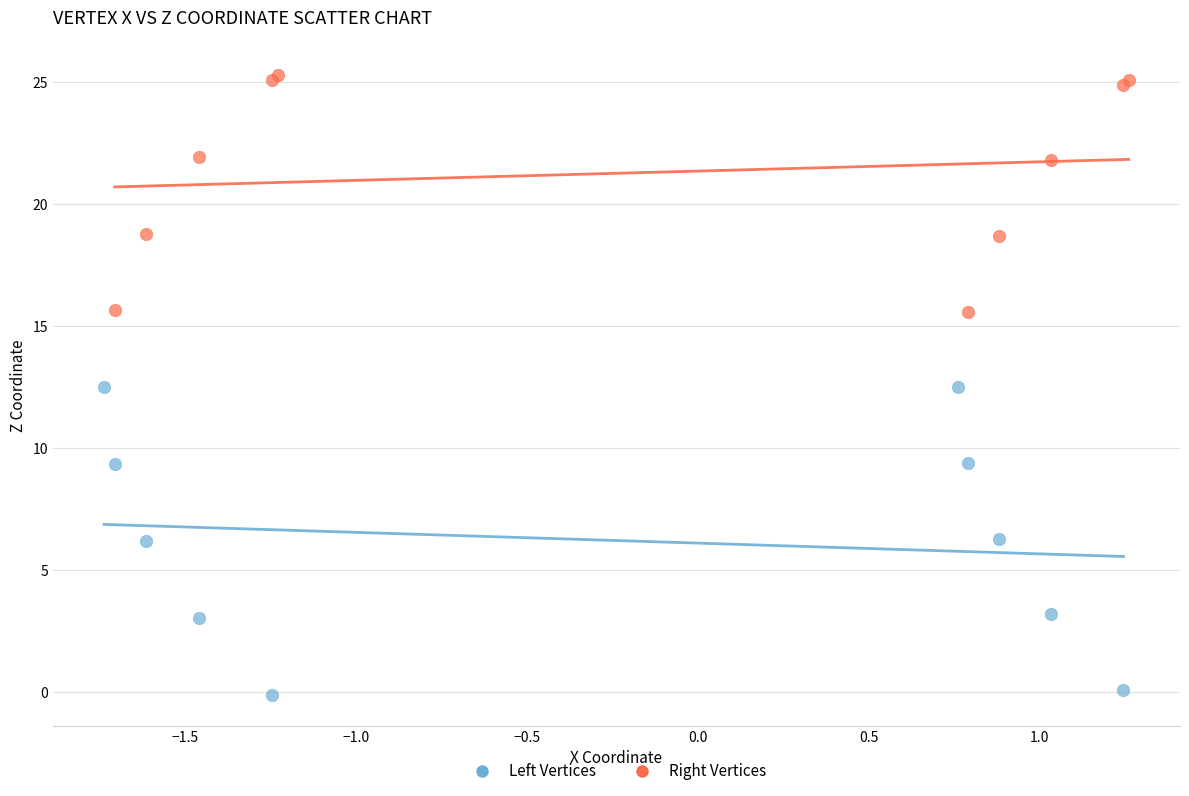

Which series has the largest Y range (max minus min)?

Left Vertices